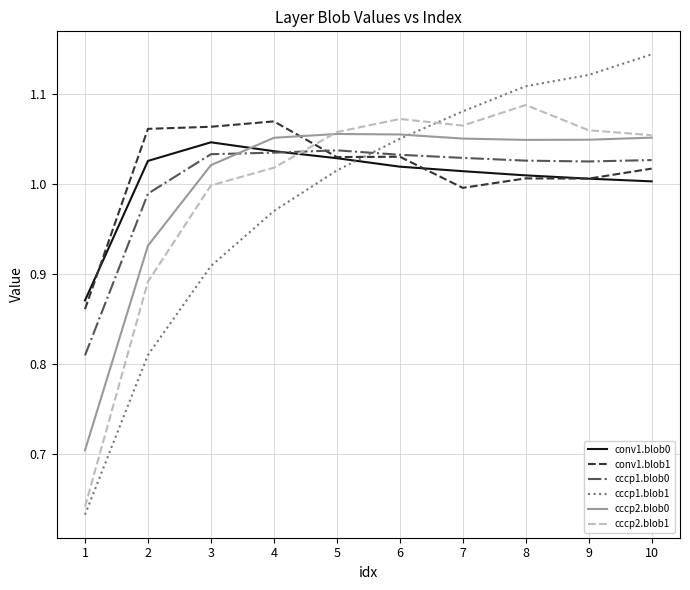

What is the sum of all conv1.blob0 values?

10.1